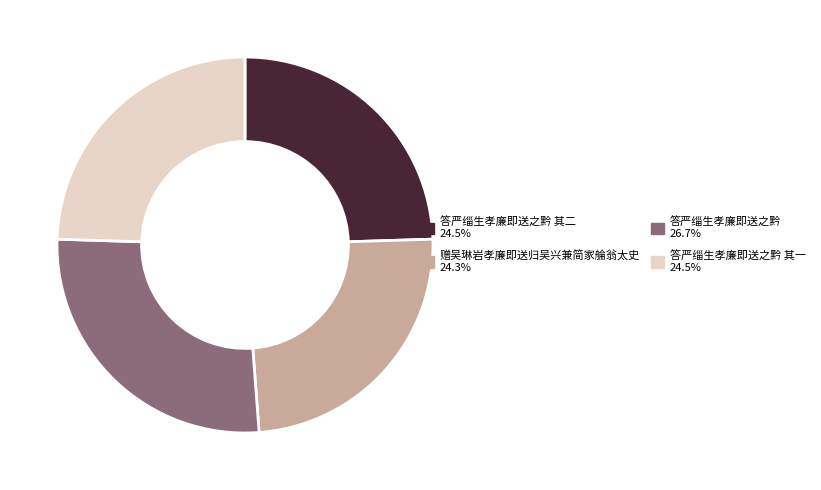

How many slices are in this pie chart?

4